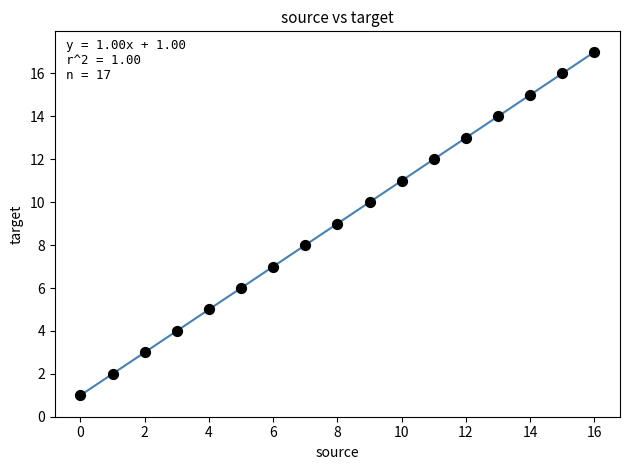

What is the range of Y values (max minus min)?

16